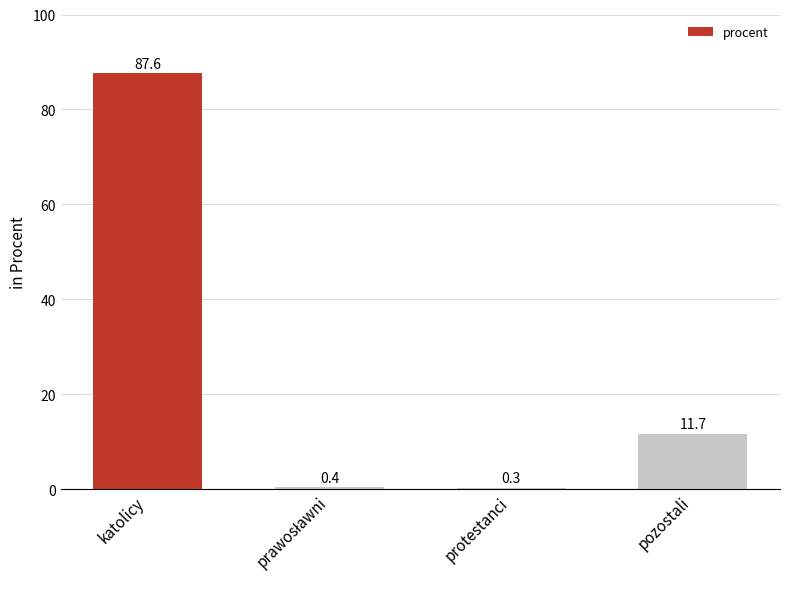

Is it true that the value at protestanci is 0.3?

True